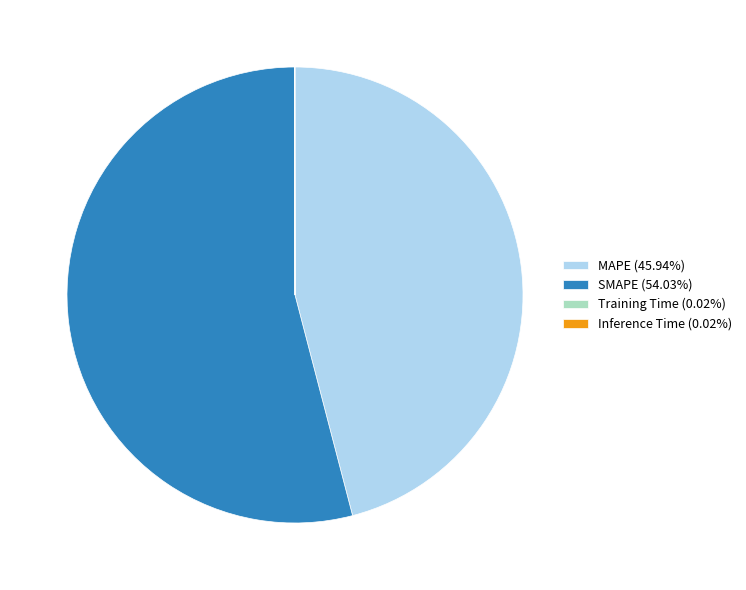

Approximately how many times larger is the value at SMAPE (54.03%) compared to MAPE (45.94%)?

1.2